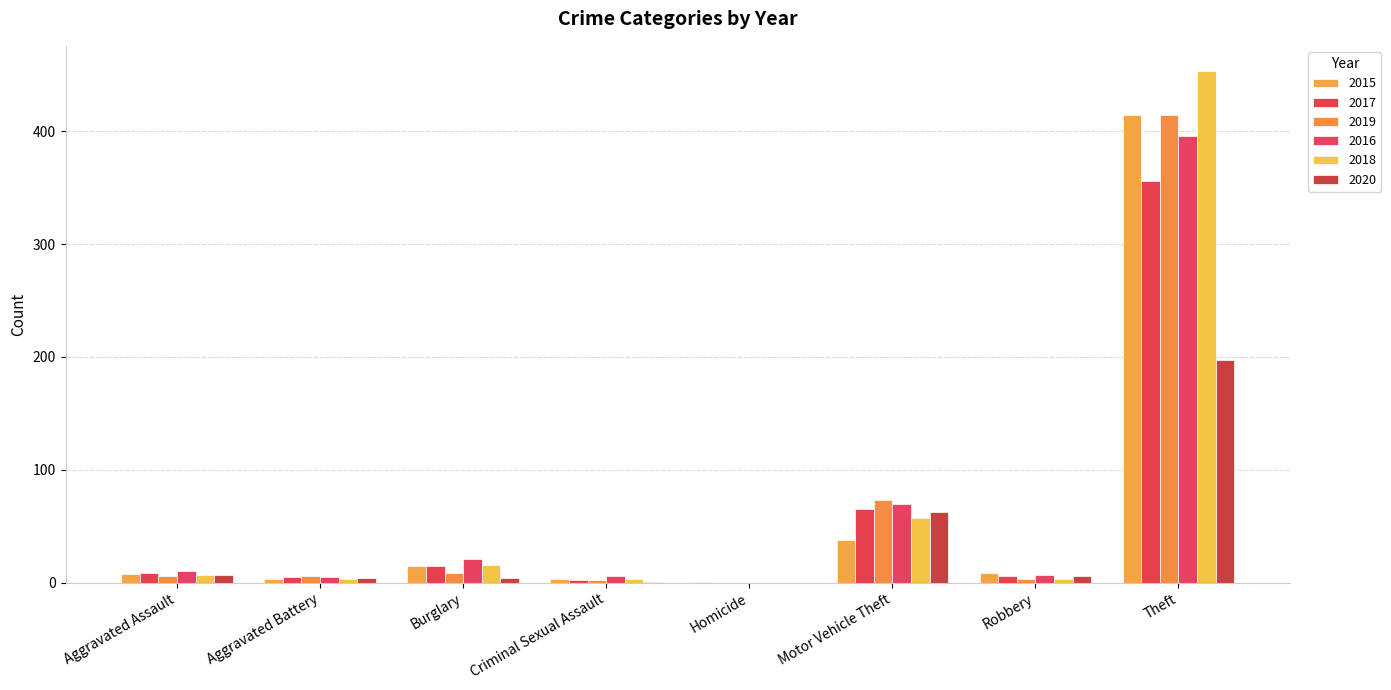

Count the number of categories in the chart.

8